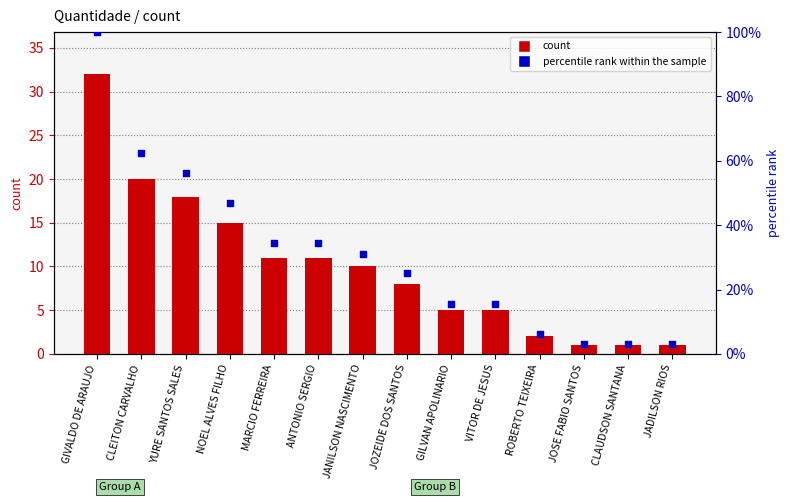

Which series reaches the minimum Y coordinate?

count